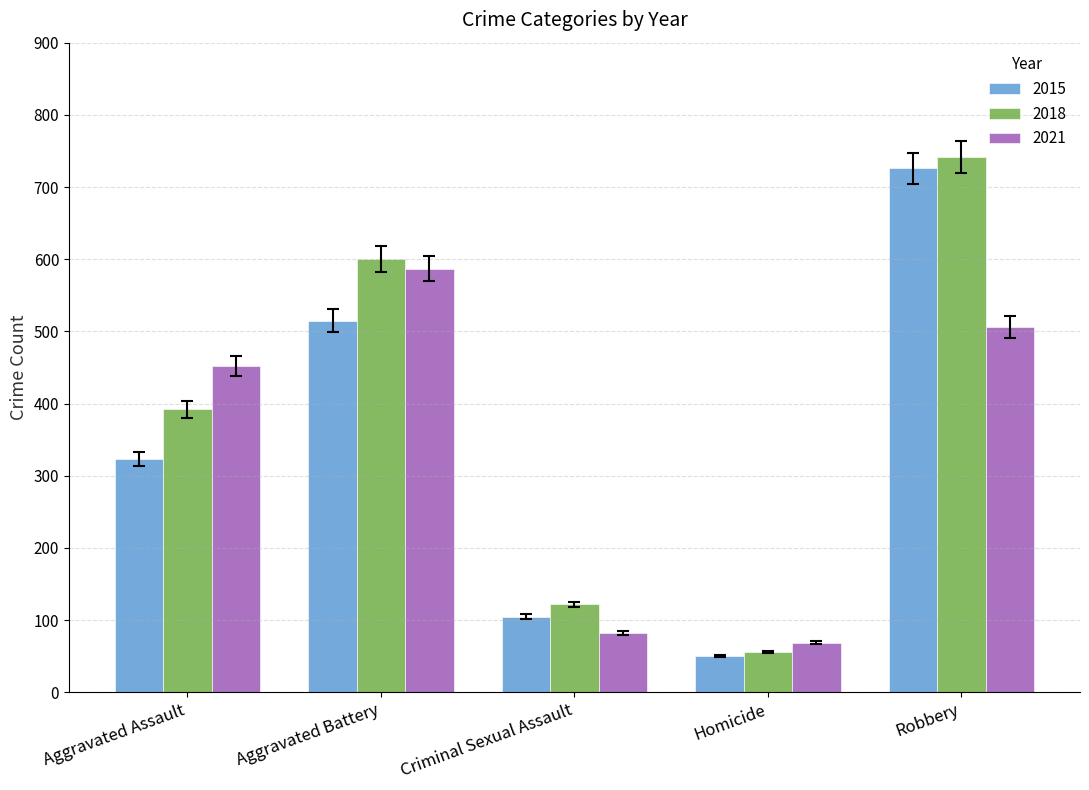

Which category has the lowest value in the 2015 series?

Homicide